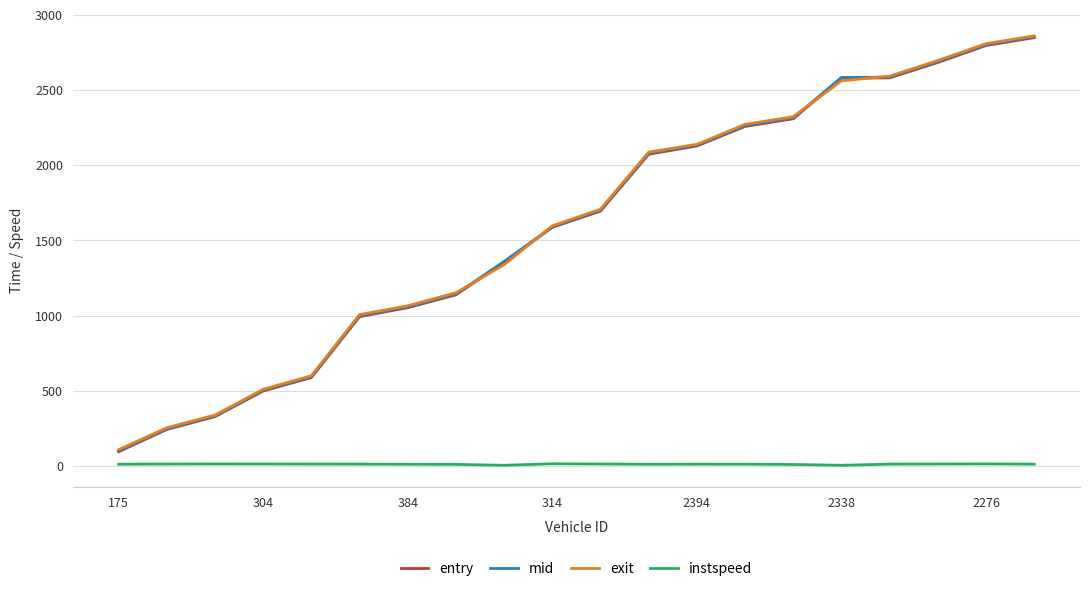

Which series has the largest range (max minus min)?

entry